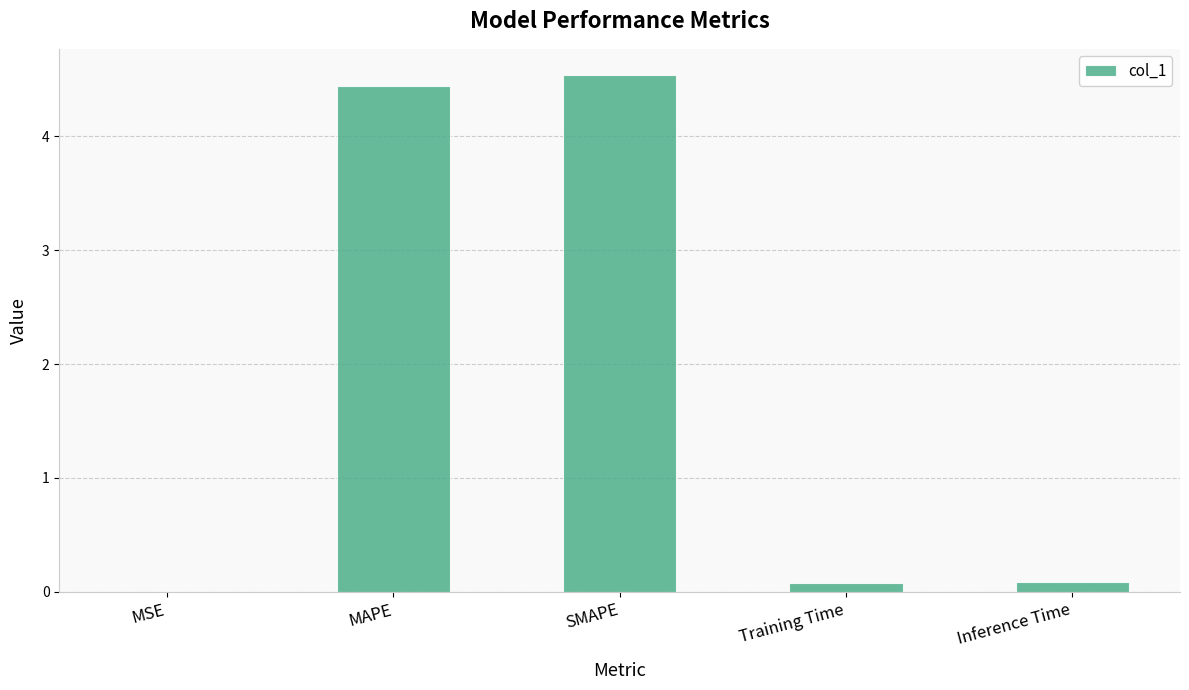

What is the maximum value shown in the chart?

4.5